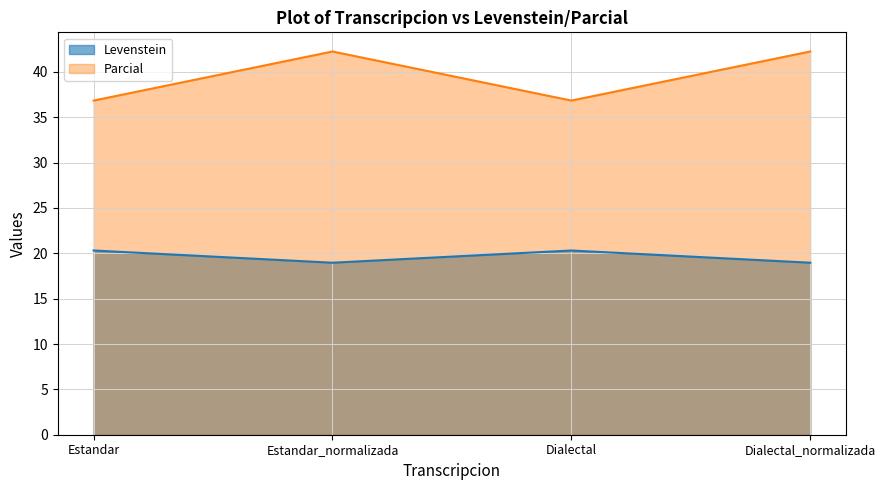

True or false: Parcial and Levenstein cross at least once.

False